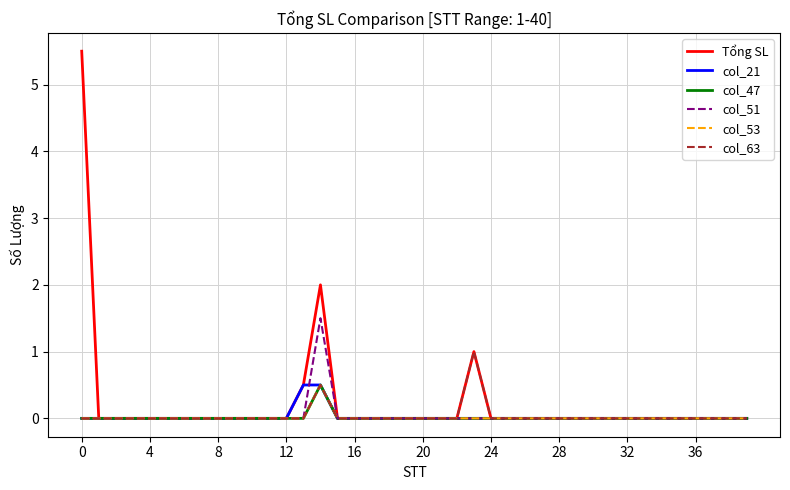

How many lines are shown in the chart?

6